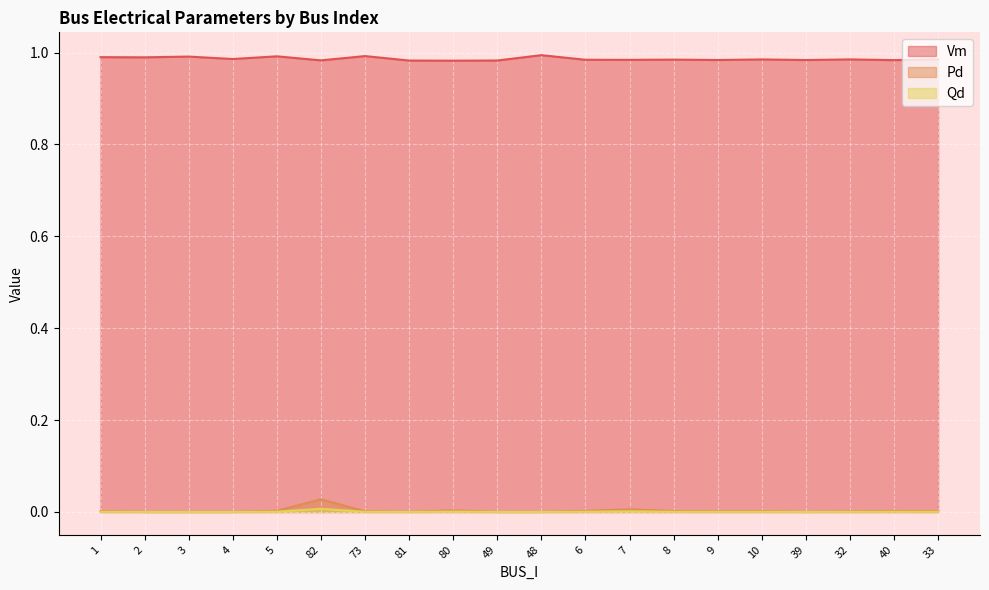

At which label is Qd closest to 0?

2